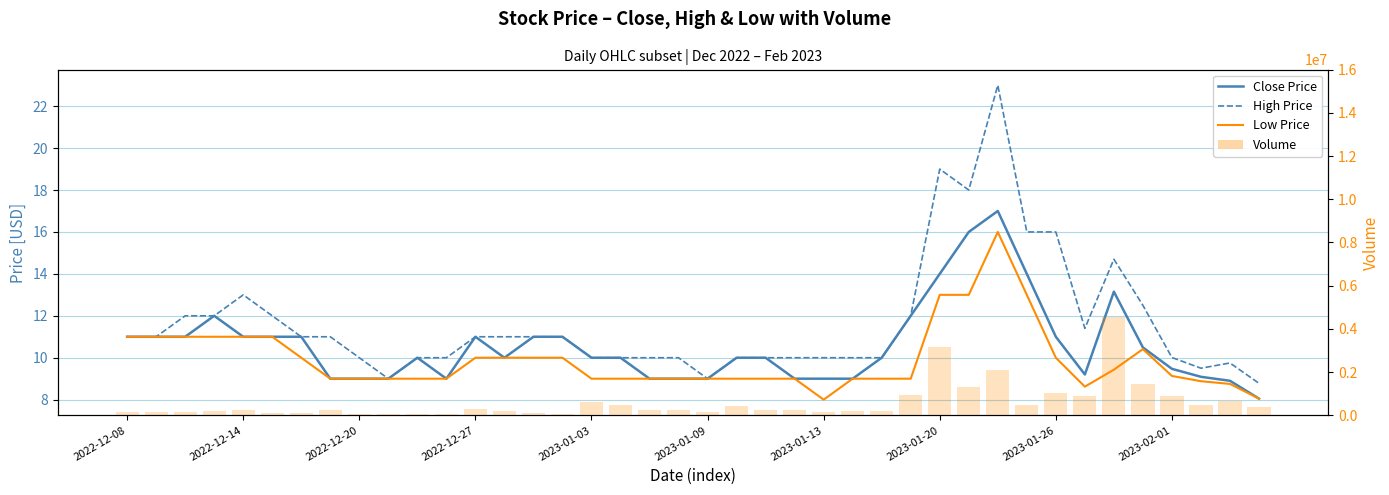

What is the difference between the maximum and minimum values in the High Price series?

14.2